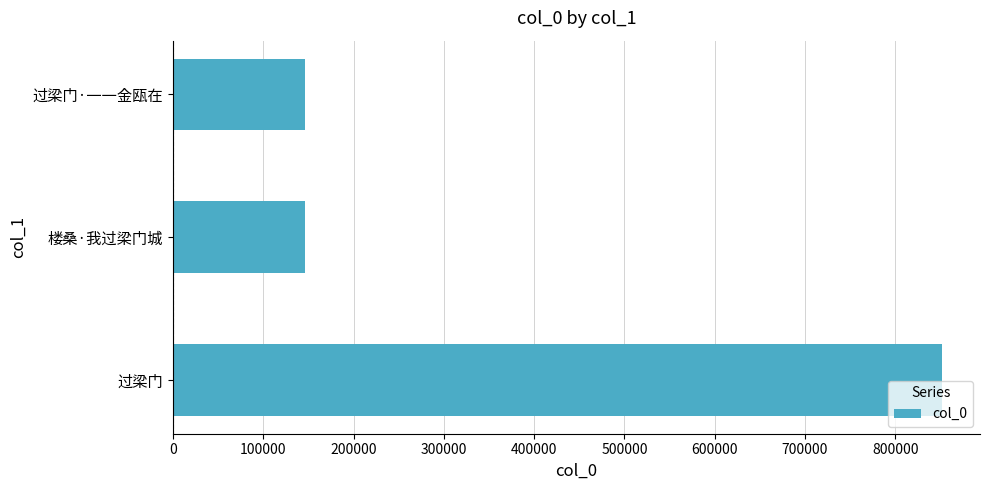

How many distinct data groups are displayed?

1